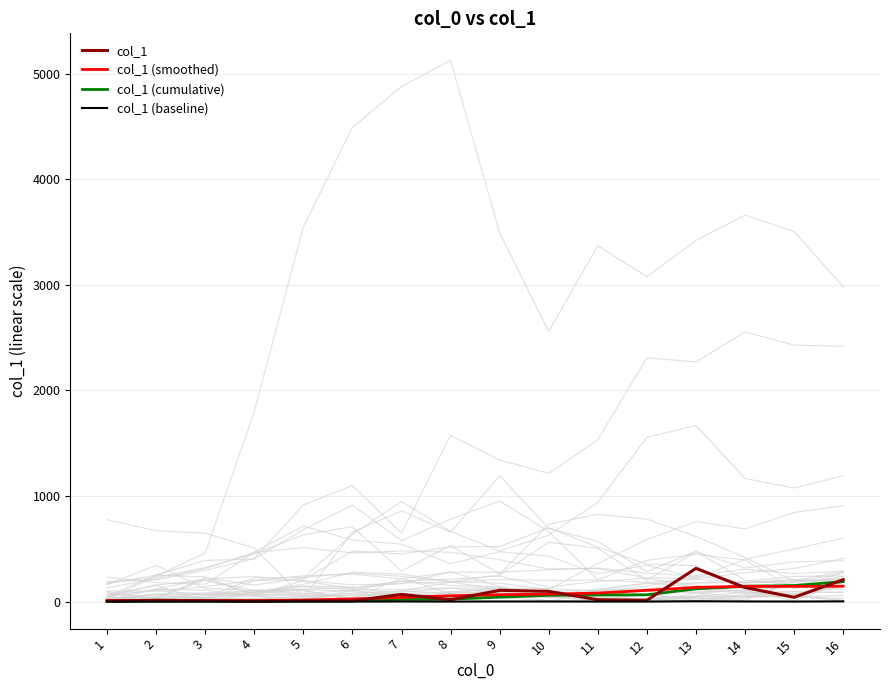

How many interior local peaks does the col_1 (smoothed) series have?

1